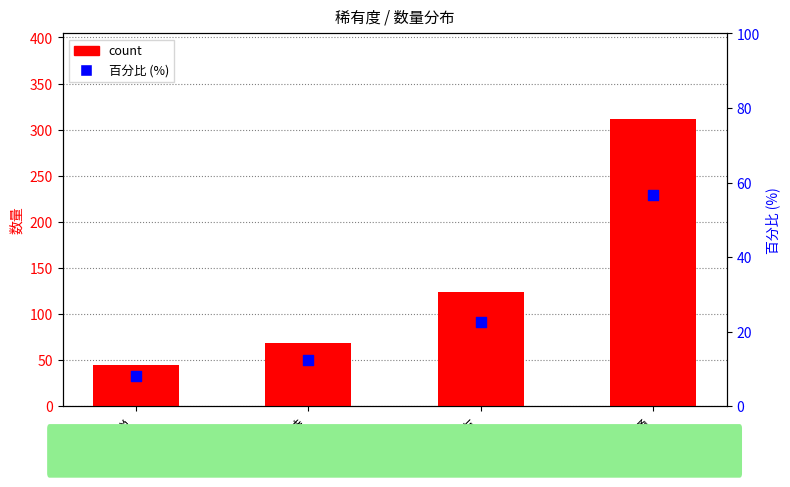

What is the total value across all series at 普通?

367.8